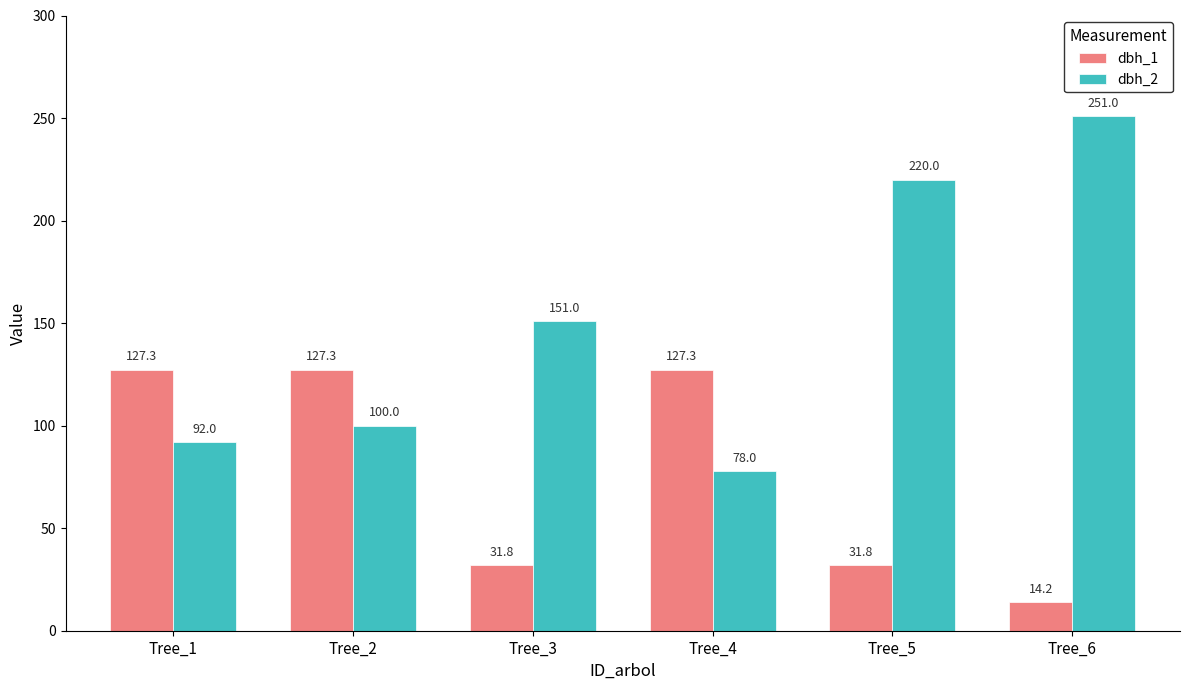

What is the average value of the dbh_1 series?

76.6